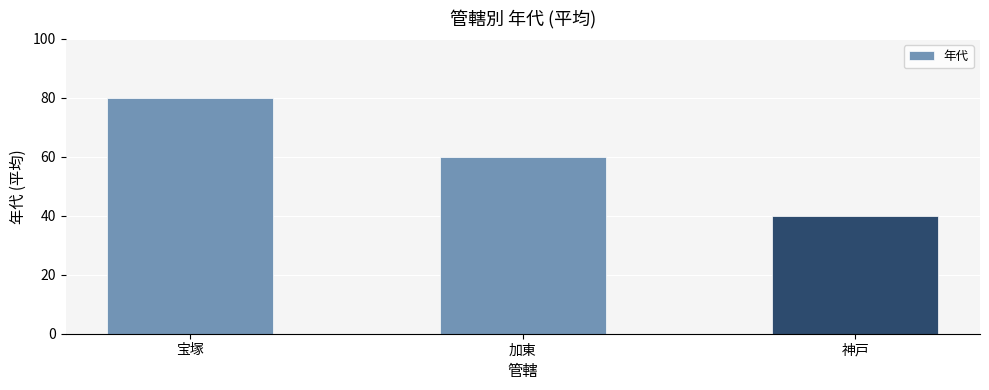

Reading left to right, transcribe all the data shown in this chart.

宝塚=80	加東=60	神戸=40